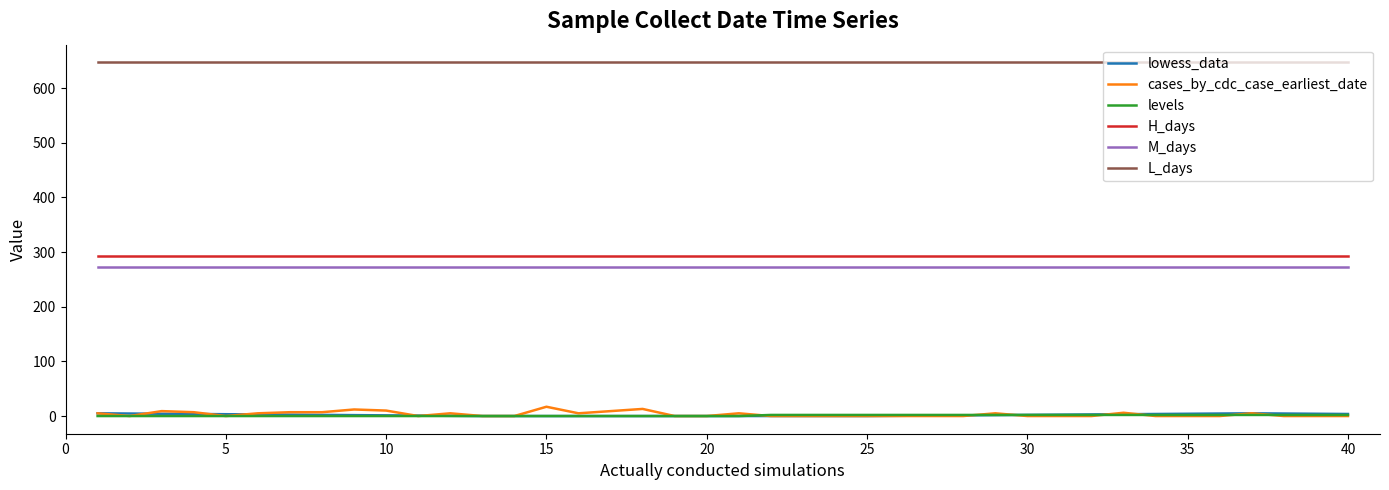

What is the difference between the second highest and second lowest values in the cases_by_cdc_case_earliest_date series?

13.0